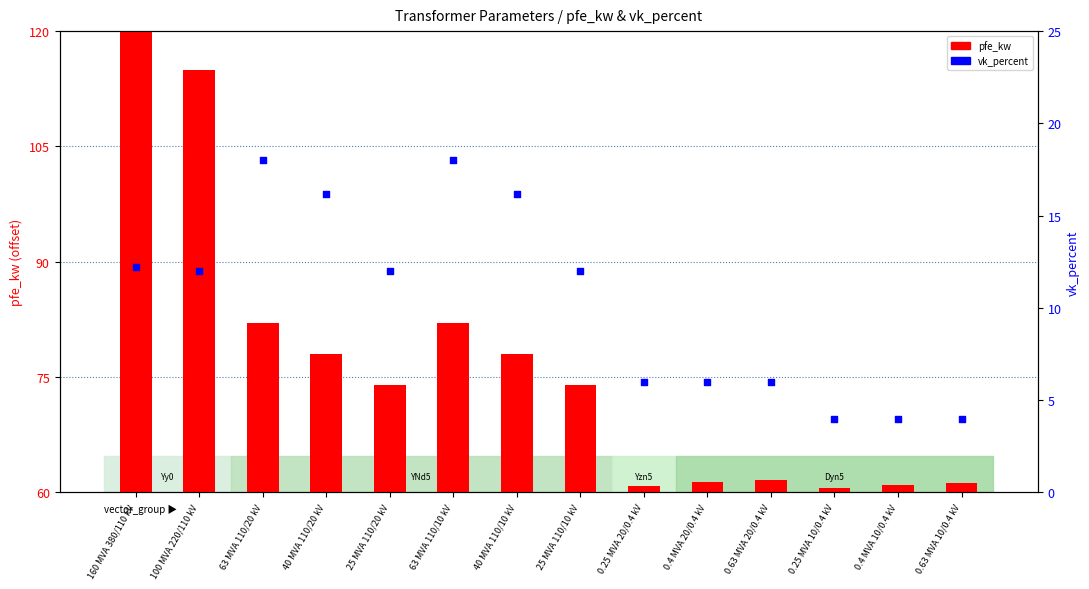

Which series contains the lowest Y value?

vk_percent